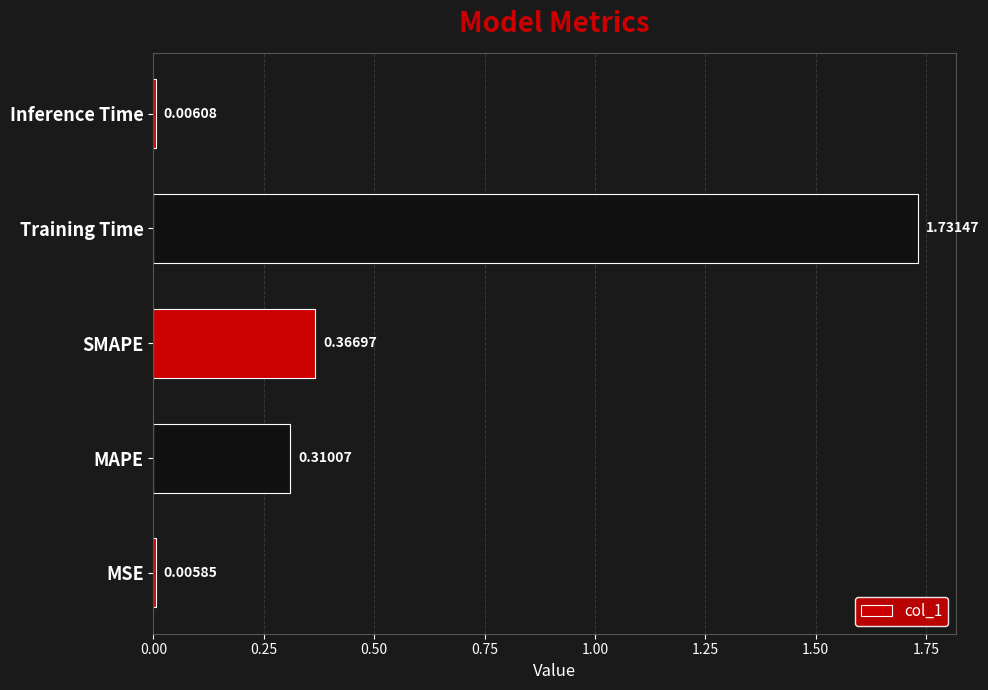

What is the change in value from Training Time to Inference Time?

-1.7